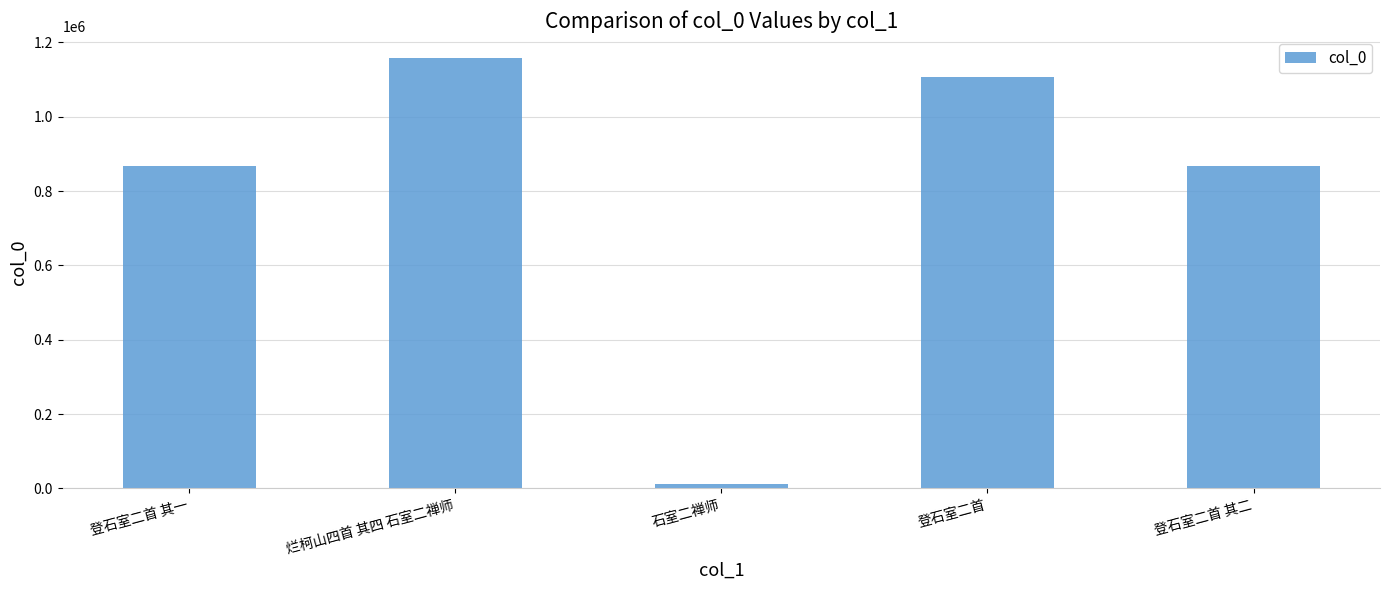

What is the greatest value displayed?

1159249